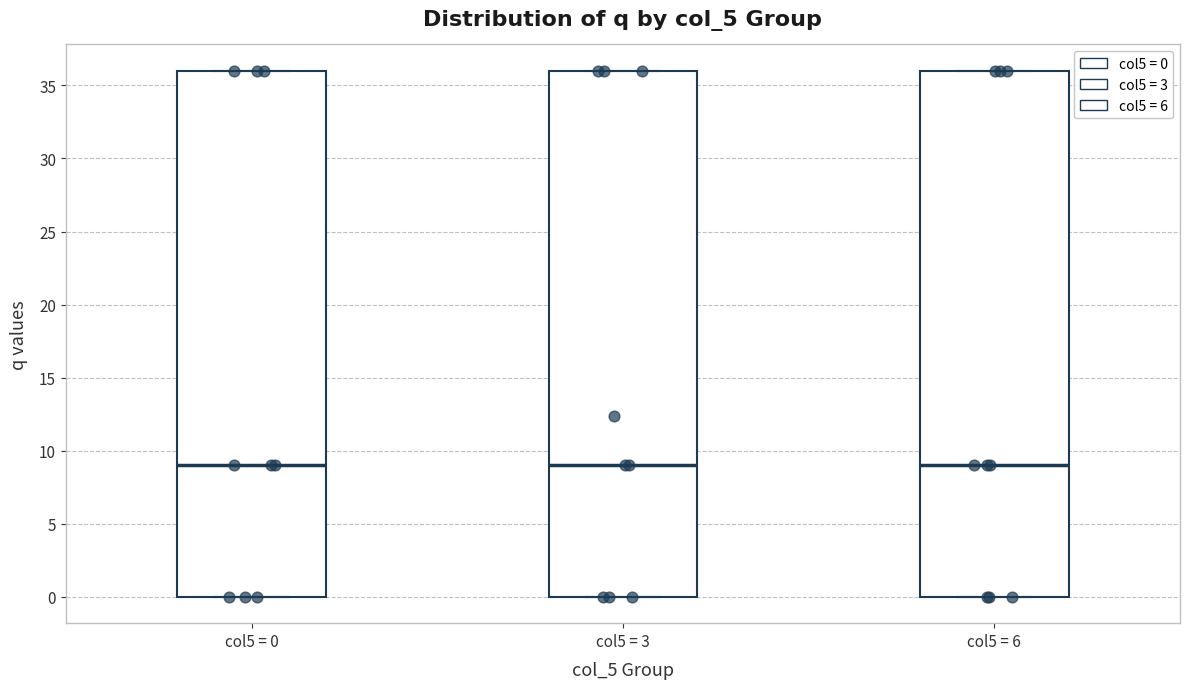

Reading left to right, read every box against the y-axis: the position of its median line, the range the box covers, and the ends of its whiskers. The values are not printed on the chart, so give them approximately, as read against the axis.

col5 = 0: median 9, box 0 to 36, whiskers 0 to 36
col5 = 3: median 9, box 0 to 36, whiskers 0 to 36
col5 = 6: median 9, box 0 to 36, whiskers 0 to 36